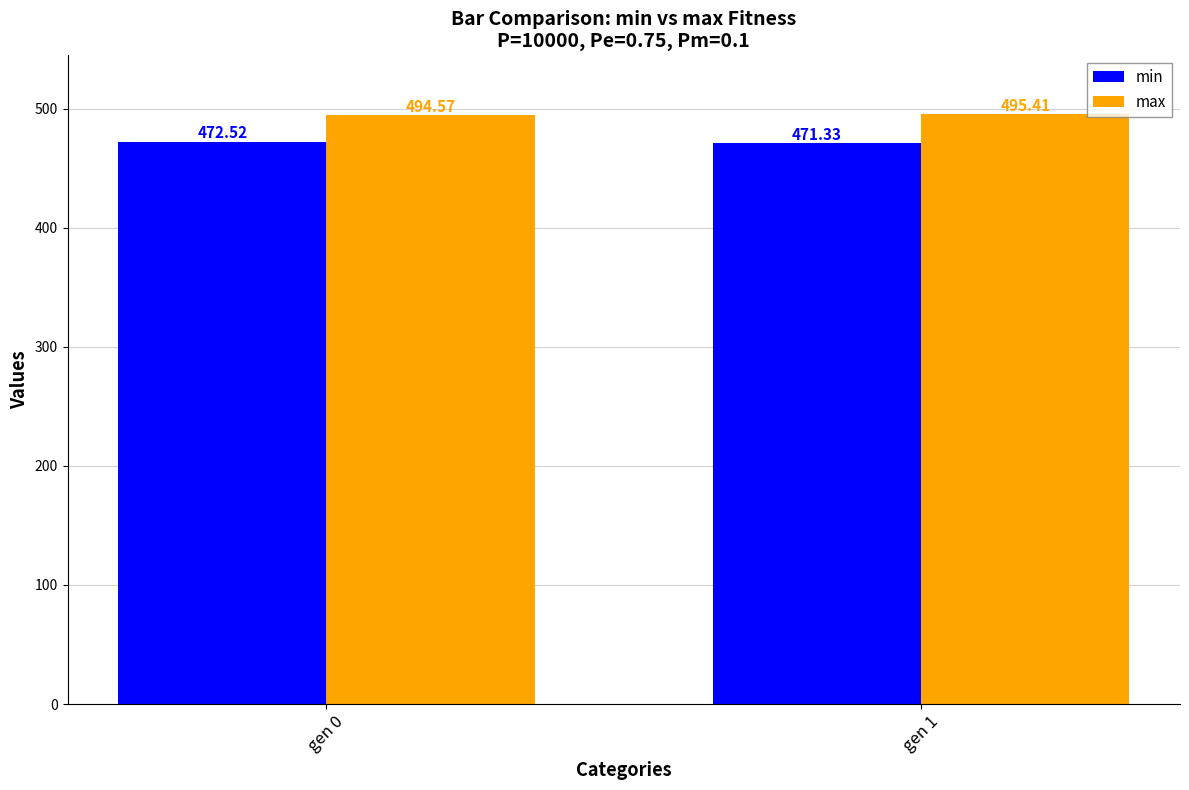

What is the total value across all series at gen 0?

967.1